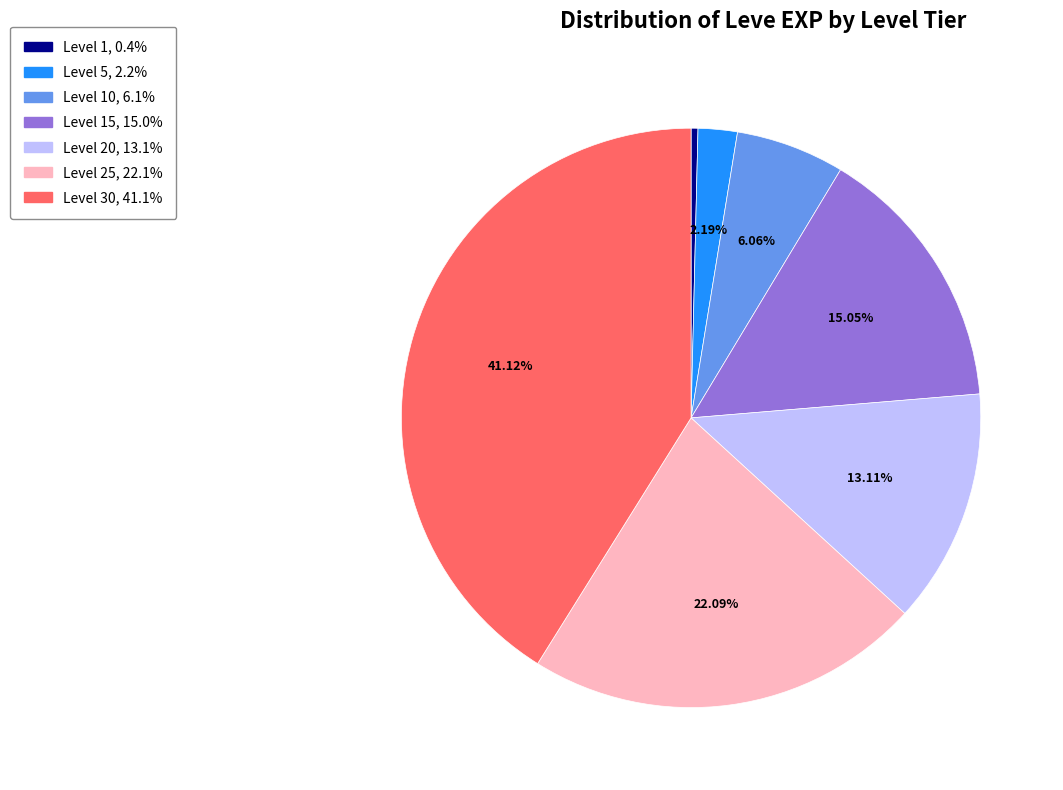

Is there a majority slice in this chart?

No